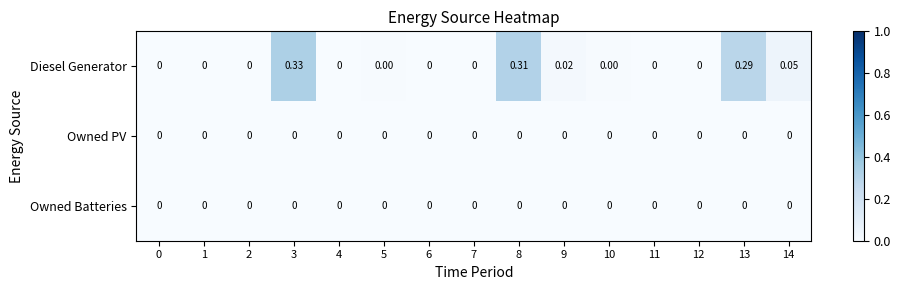

Which series has the largest total across all categories?

Diesel Generator